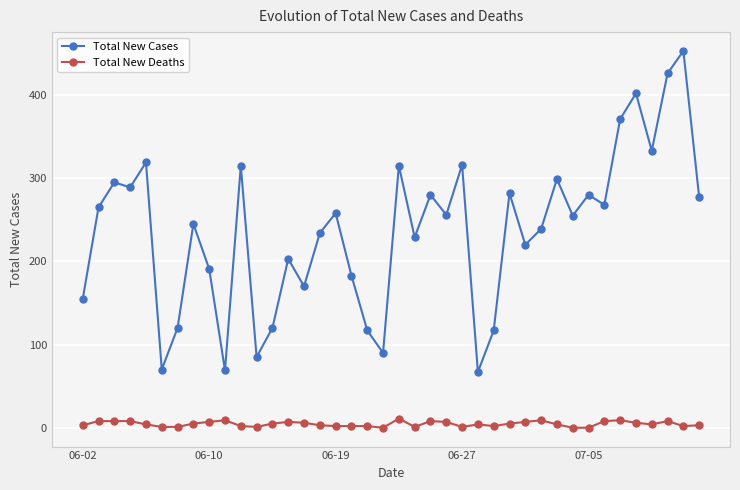

What is the minimum value for Total New Cases?

67